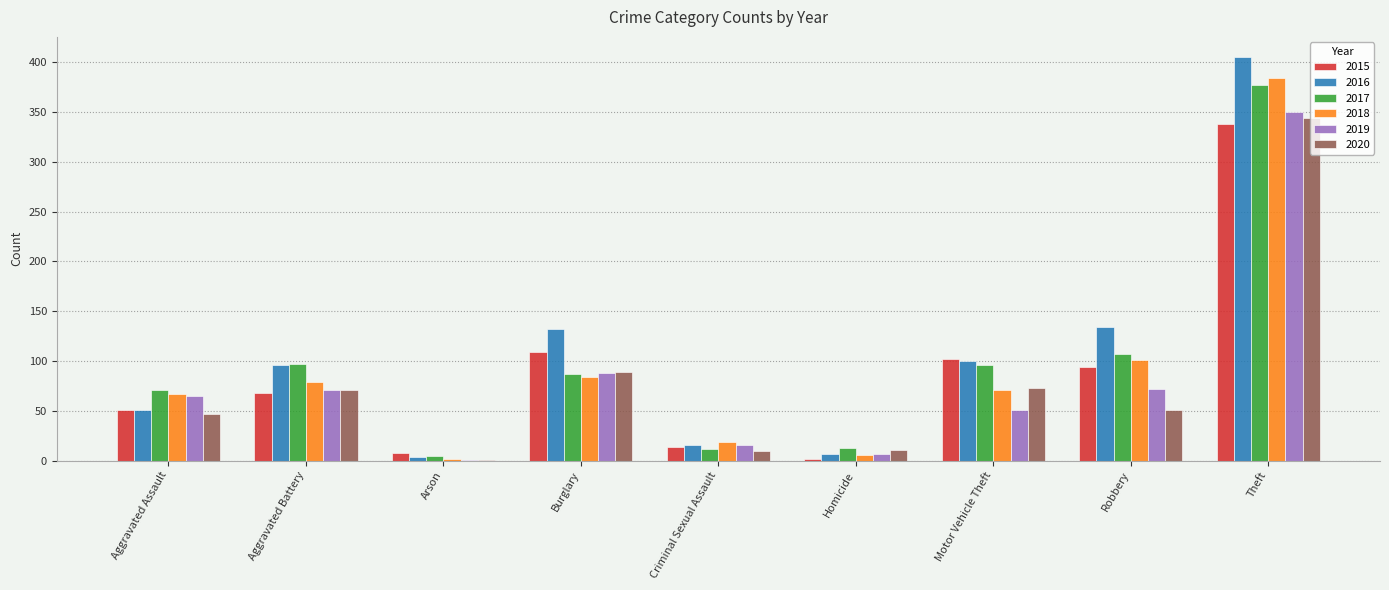

What is the maximum value for 2015?

338